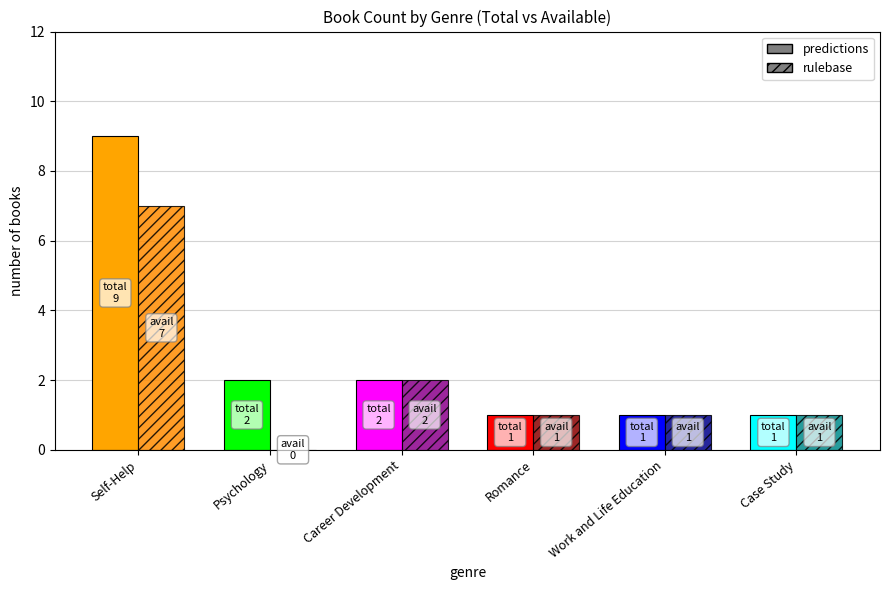

Reading left to right, transcribe all the data shown in this chart.

count: Self-Help=9	Psychology=2	Career Development=2	Romance=1	Work and Life Education=1	Case Study=1
available: Self-Help=7	Psychology=0	Career Development=2	Romance=1	Work and Life Education=1	Case Study=1